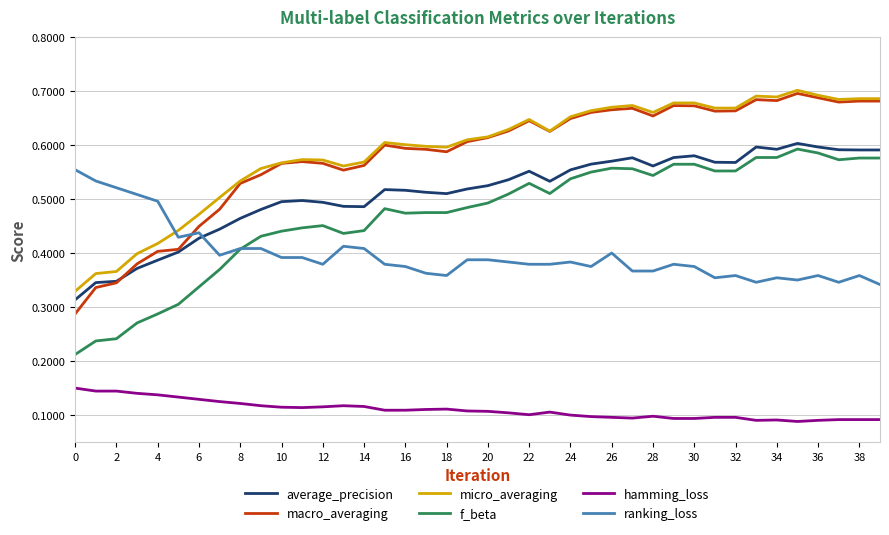

True or false: micro_averaging and f_beta cross at least once.

False